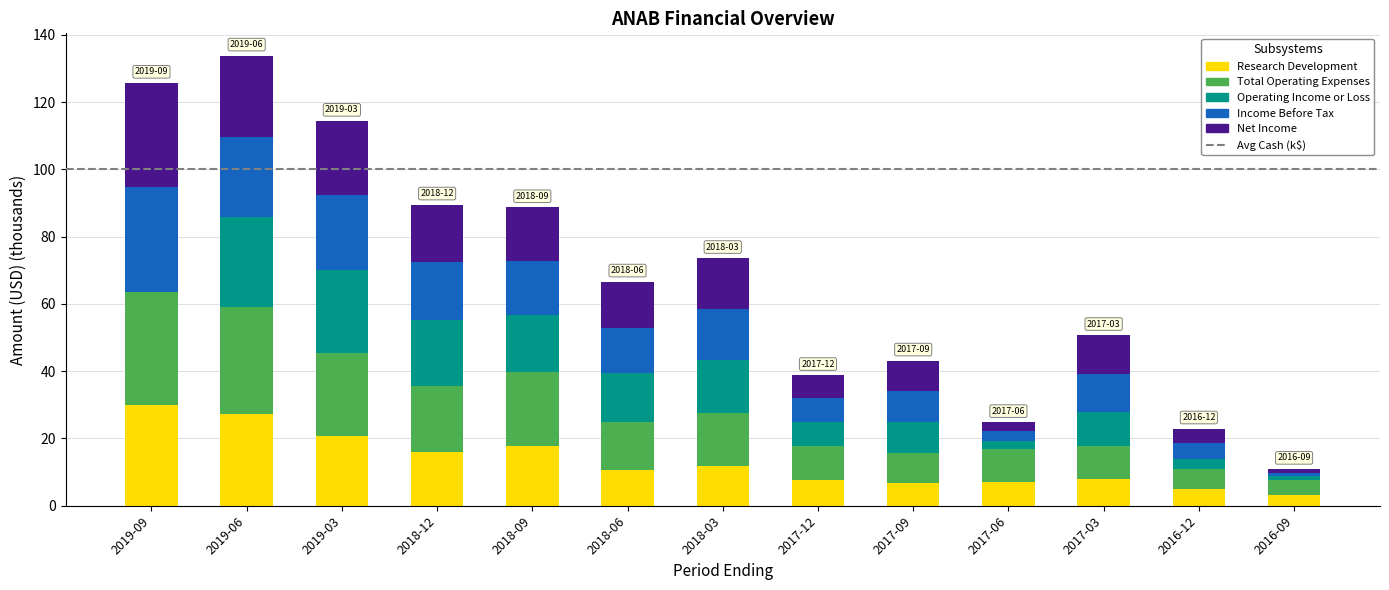

What is the total value across all series at 2018-12?

89.5